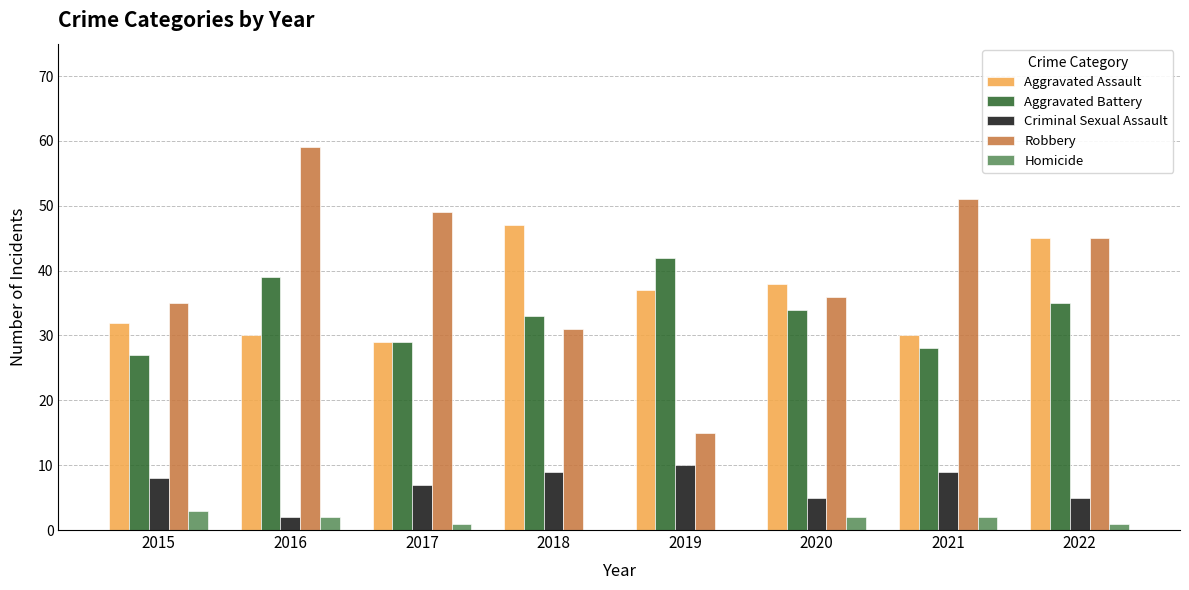

What is the maximum value shown in the chart?

59